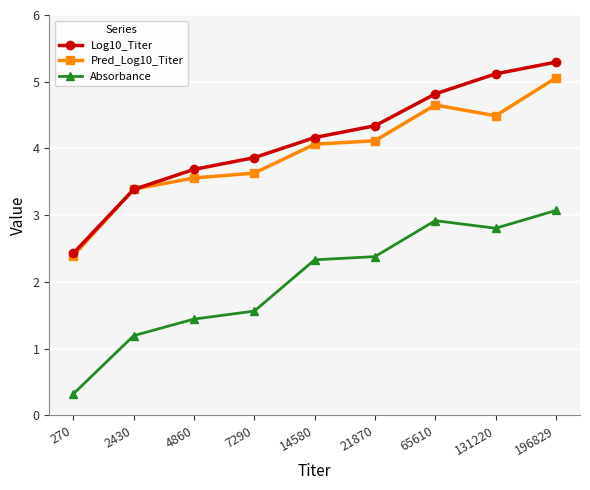

Does the chart have visible grid lines?

Yes